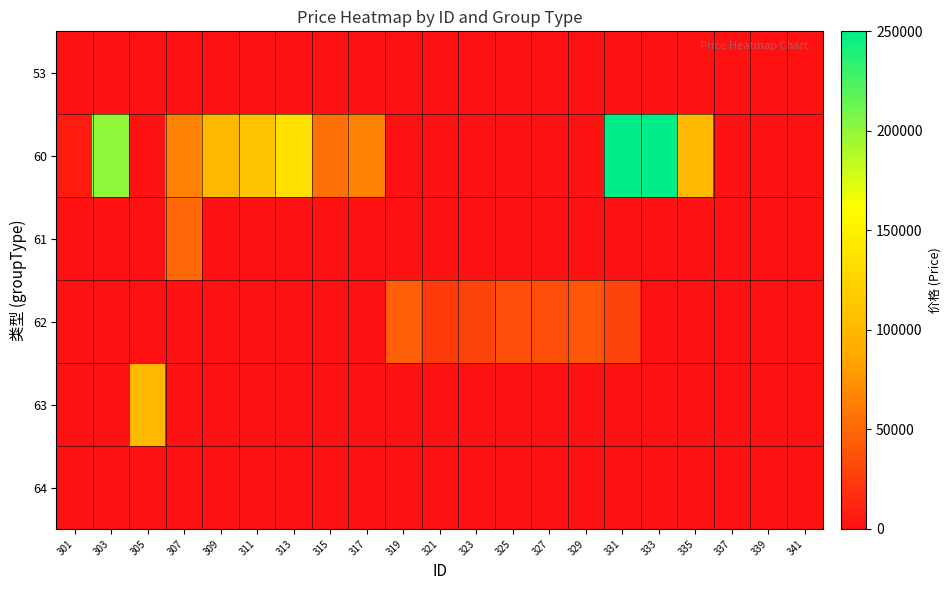

How many data points does each series have?

21